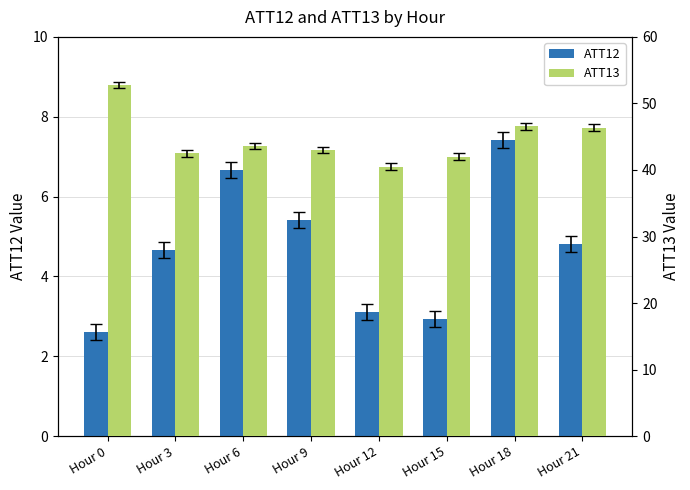

At which category is the sum across all series the highest?

Hour 0